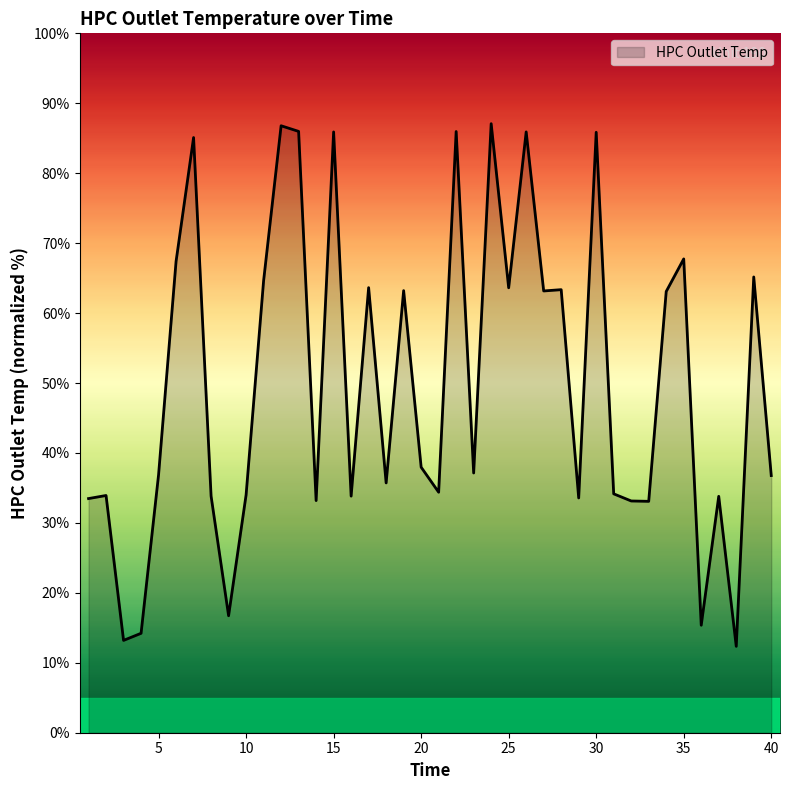

What is the difference between the maximum and minimum values?

74.7